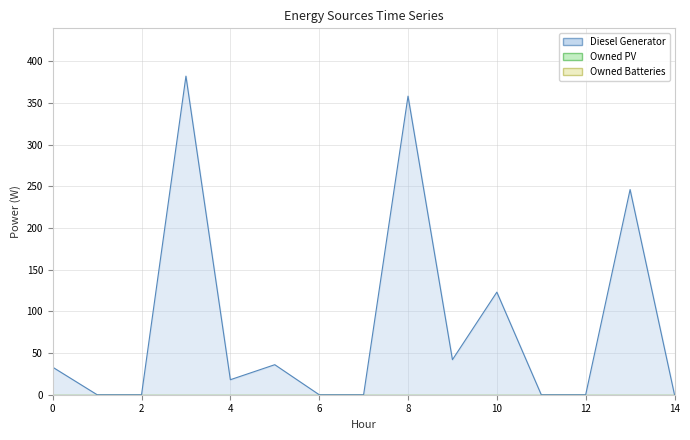

Is it true that Diesel Generator equals 42 at 9?

True